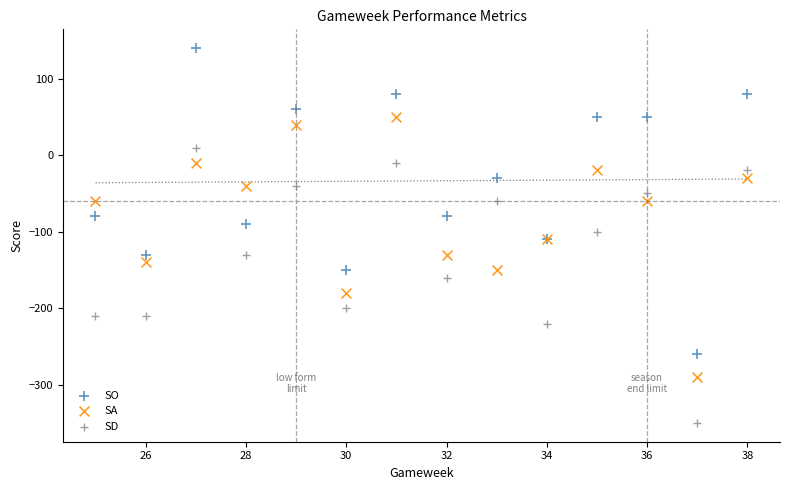

What is the X range (max minus min) for the scatter plot?

13